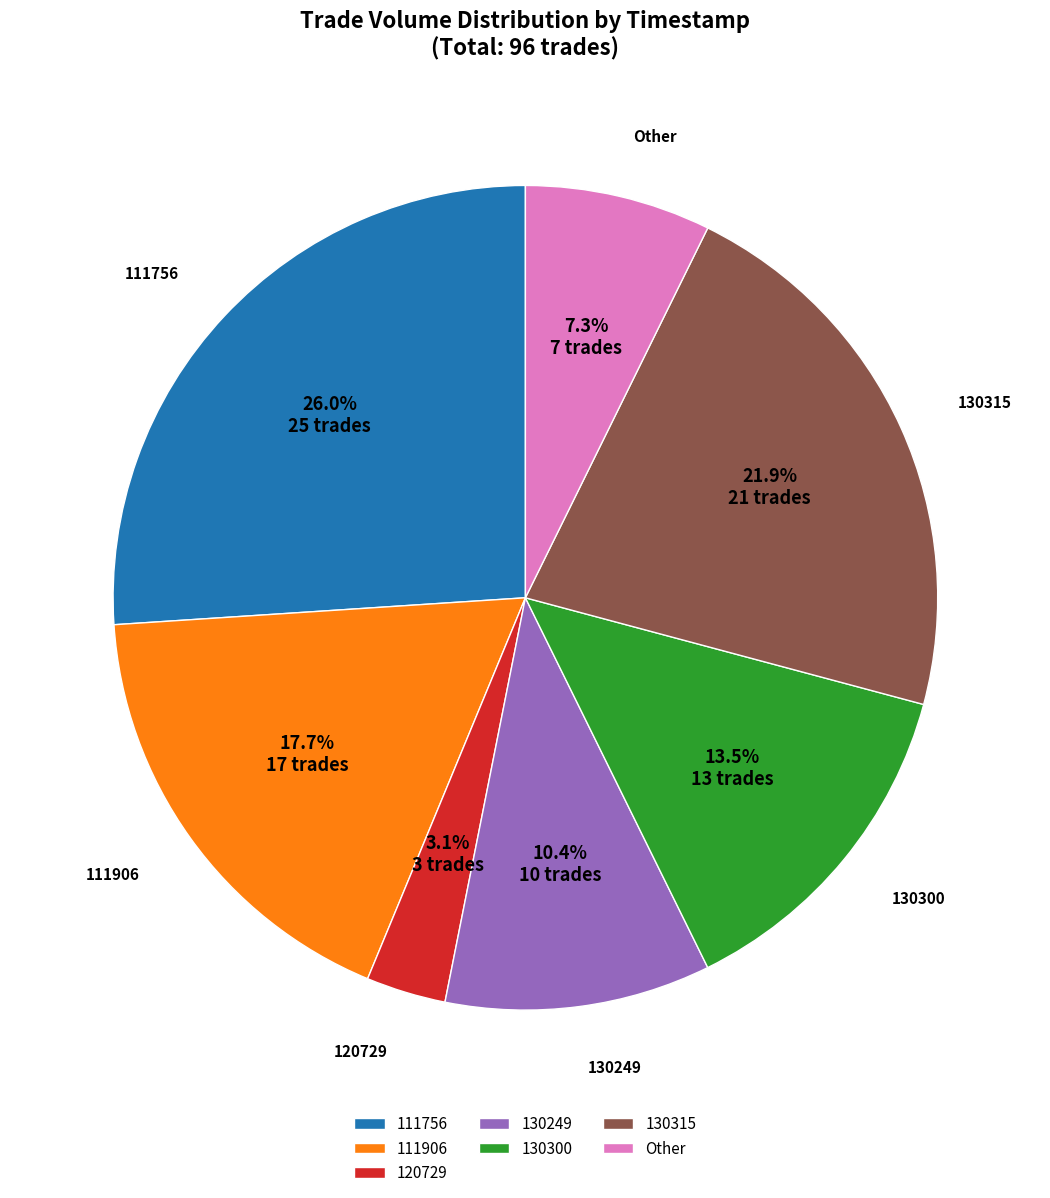

Which category has the biggest portion of the pie?

111756